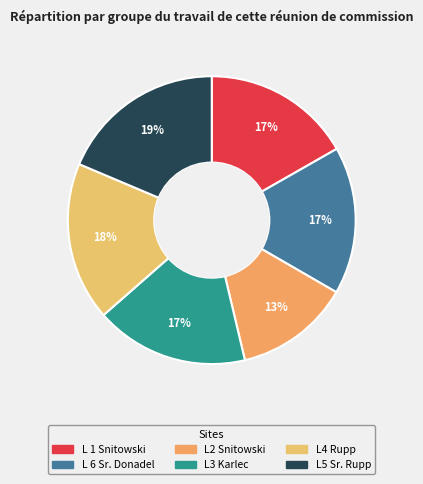

Does L5 Sr. Rupp represent more than half of the total?

No